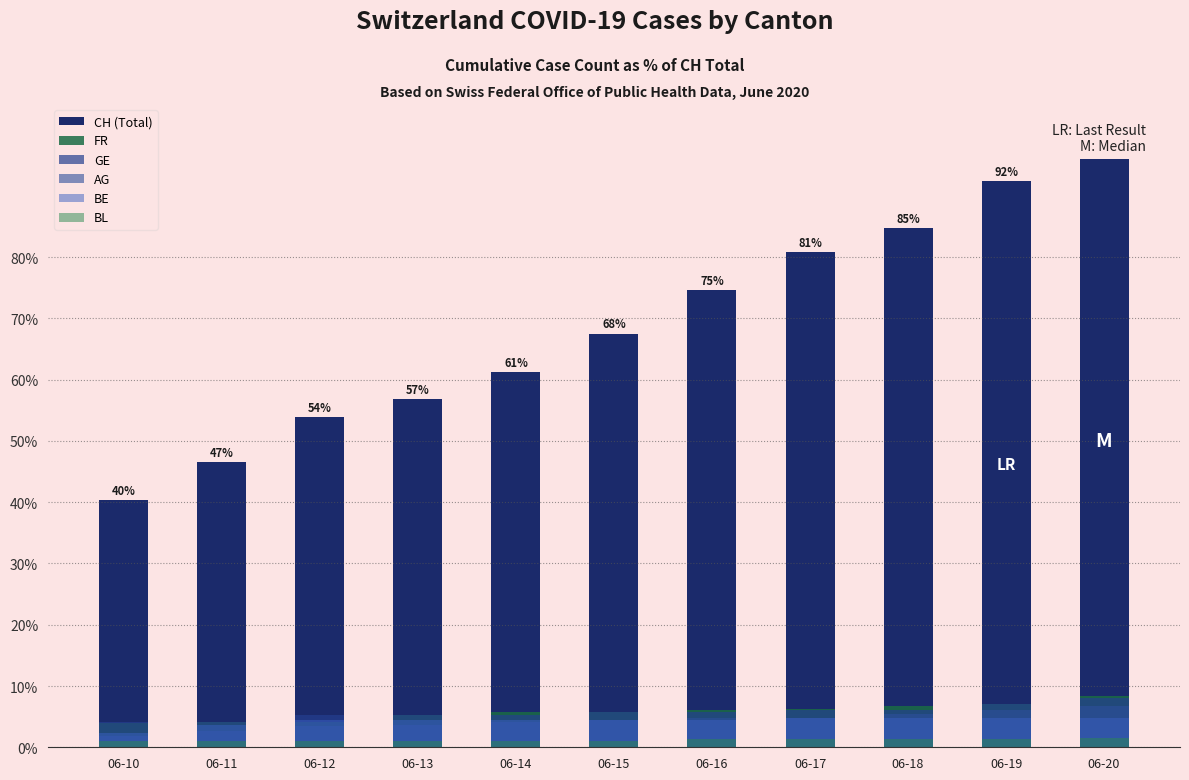

How many values in the FR series are below 5?

3